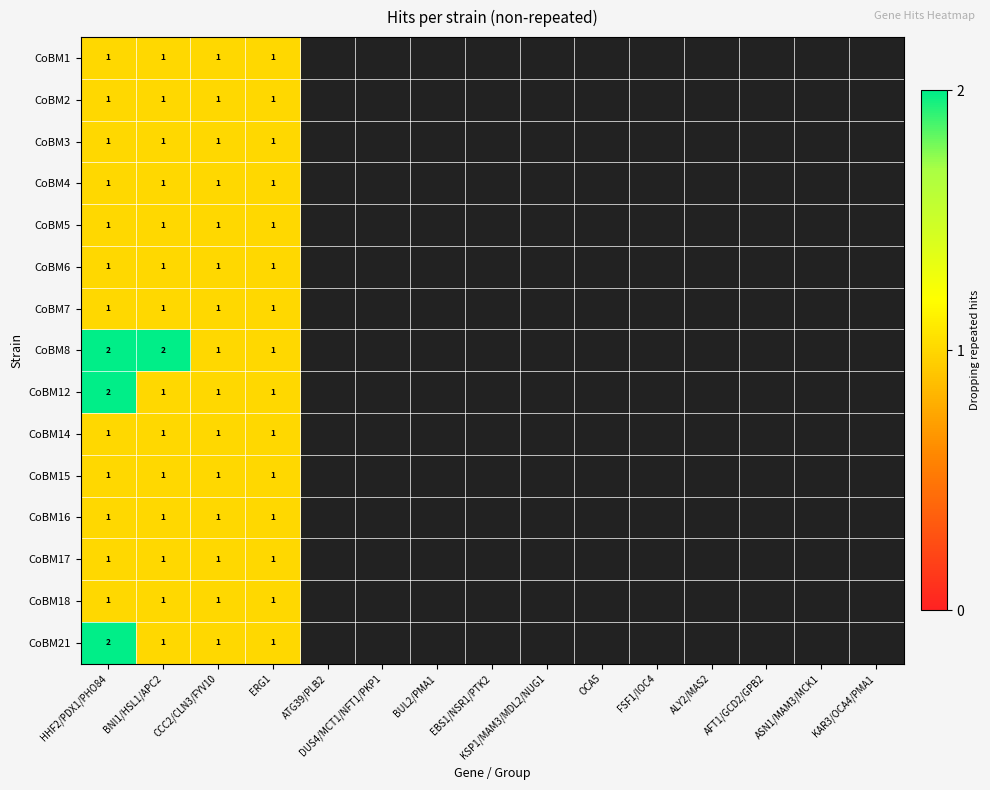

Is it true that CoBM12 equals 1 at CCC2/CLN3/FYV10?

True